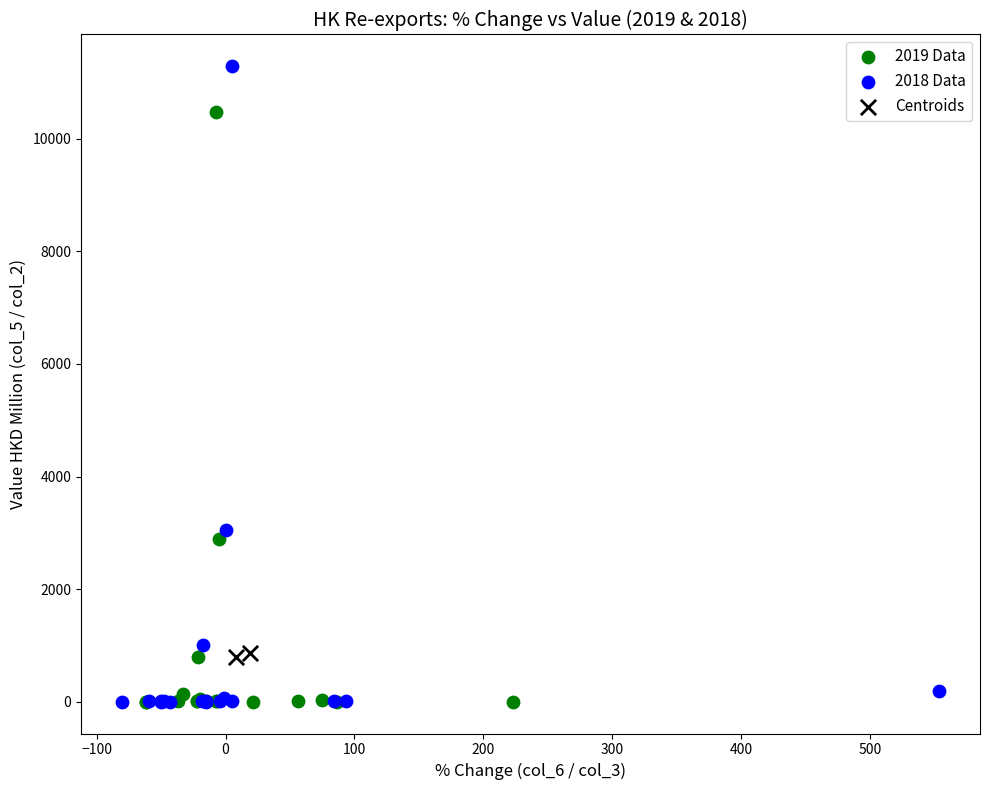

What are all the series names shown in the legend?

2019 Data, 2018 Data, Centroids